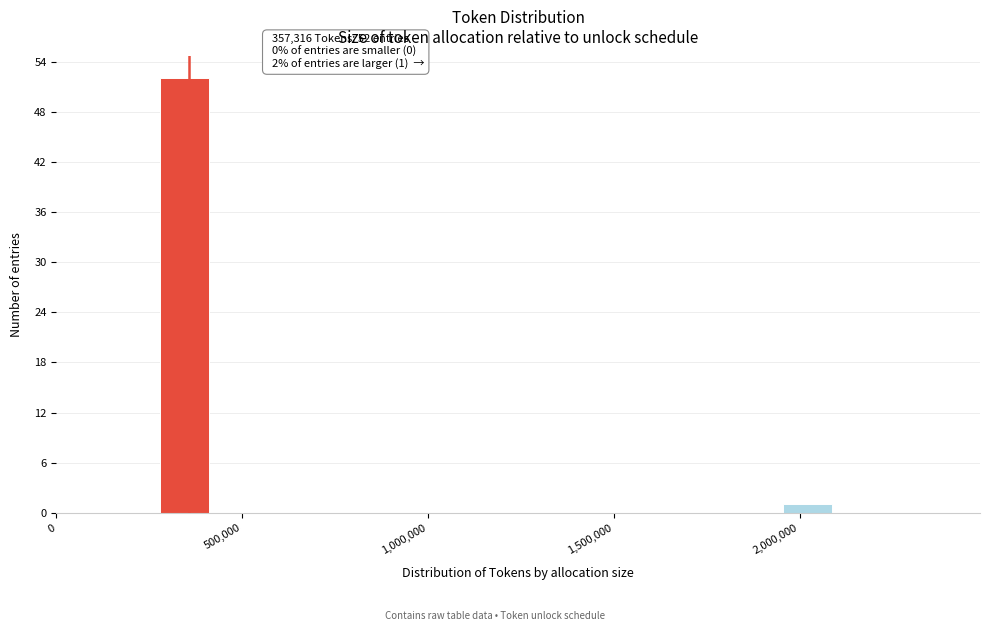

Around what value on the x-axis is the tallest bar? Give the approximate position of its centre, as read against the axis.

350000